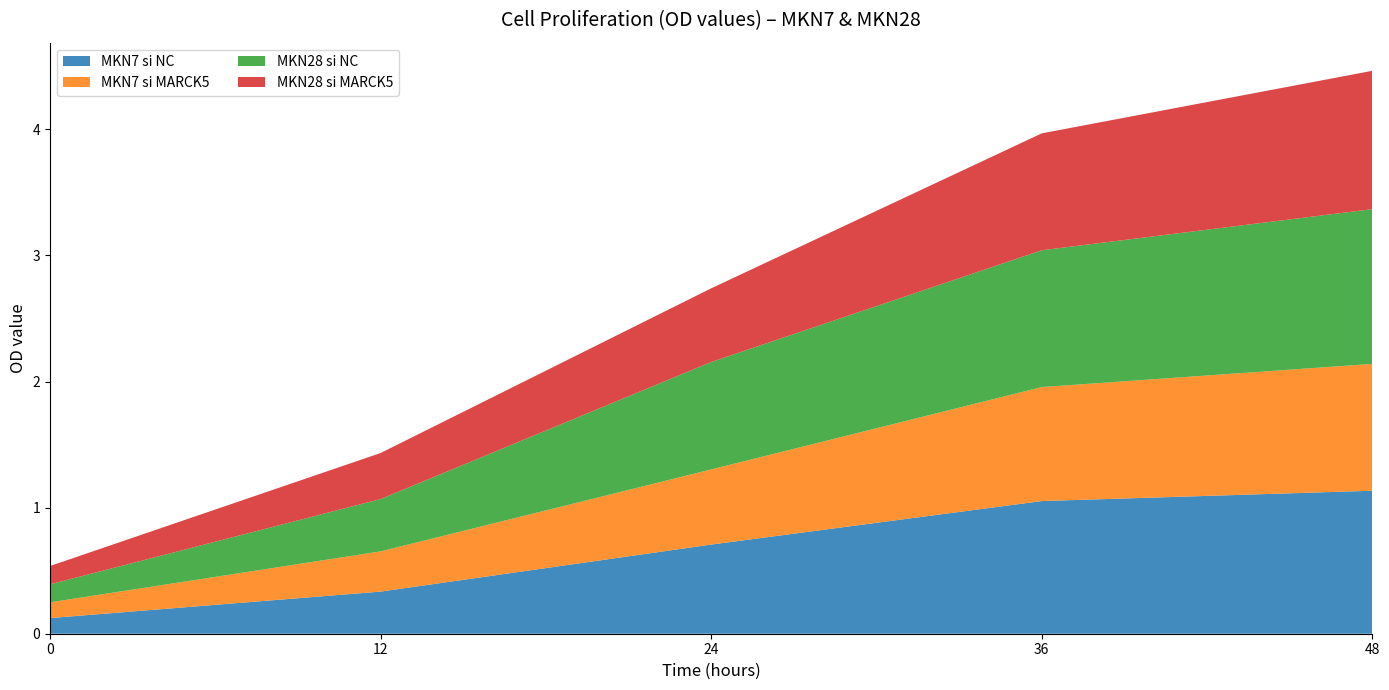

Reading left to right, what are all the values shown in this chart?

MKN7 si NC: 0.1	0.3	0.7	1.1	1.1
MKN7 si MARCK5: 0.1	0.3	0.6	0.9	1.0
MKN28 si NC: 0.1	0.4	0.9	1.1	1.2
MKN28 si MARCK5: 0.1	0.4	0.6	0.9	1.1